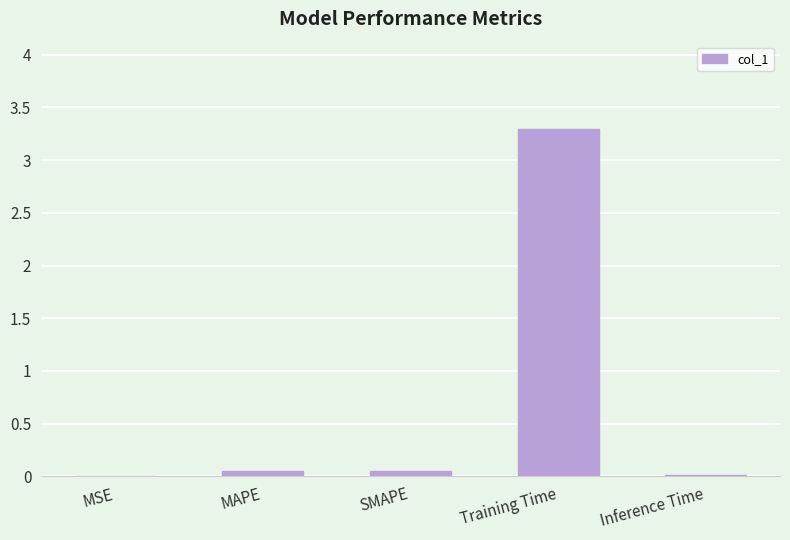

Between SMAPE and Training Time, which is larger?

Training Time